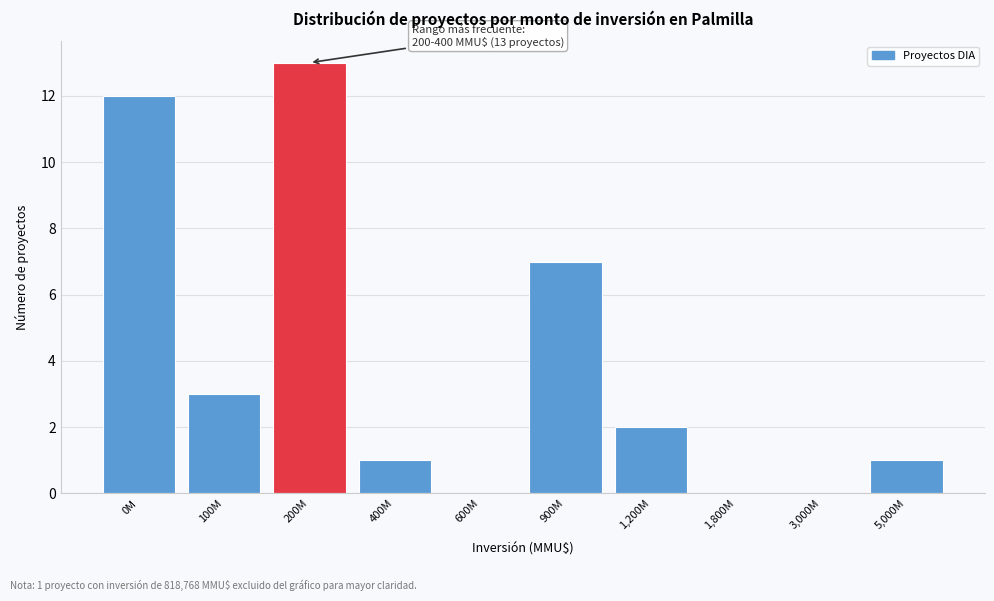

Reading left to right, transcribe all the data shown in this chart.

0M=12	100M=3	200M=13	400M=1	600M=0	900M=7	1,200M=2	1,800M=0	3,000M=0	5,000M=1